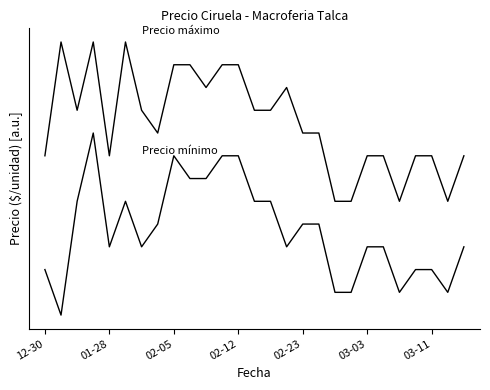

Does the chart have visible grid lines?

No